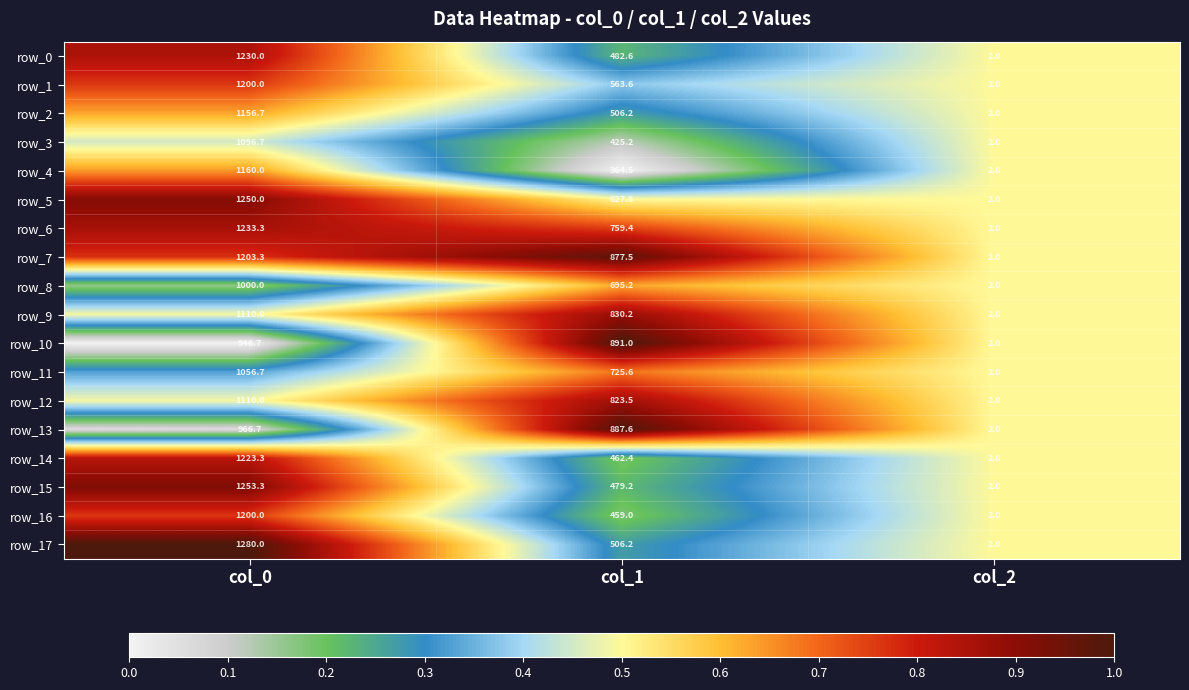

Is it true that row_0 equals 1.2 at col_0?

False